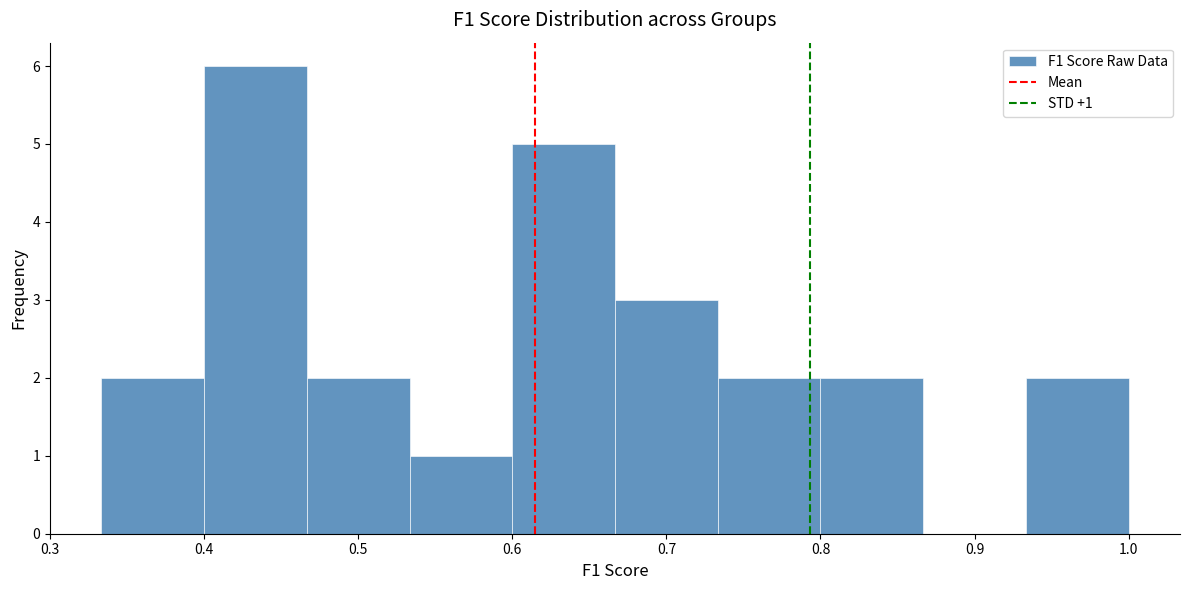

Which range on the x-axis has the tallest bar?

0.40 to 0.47